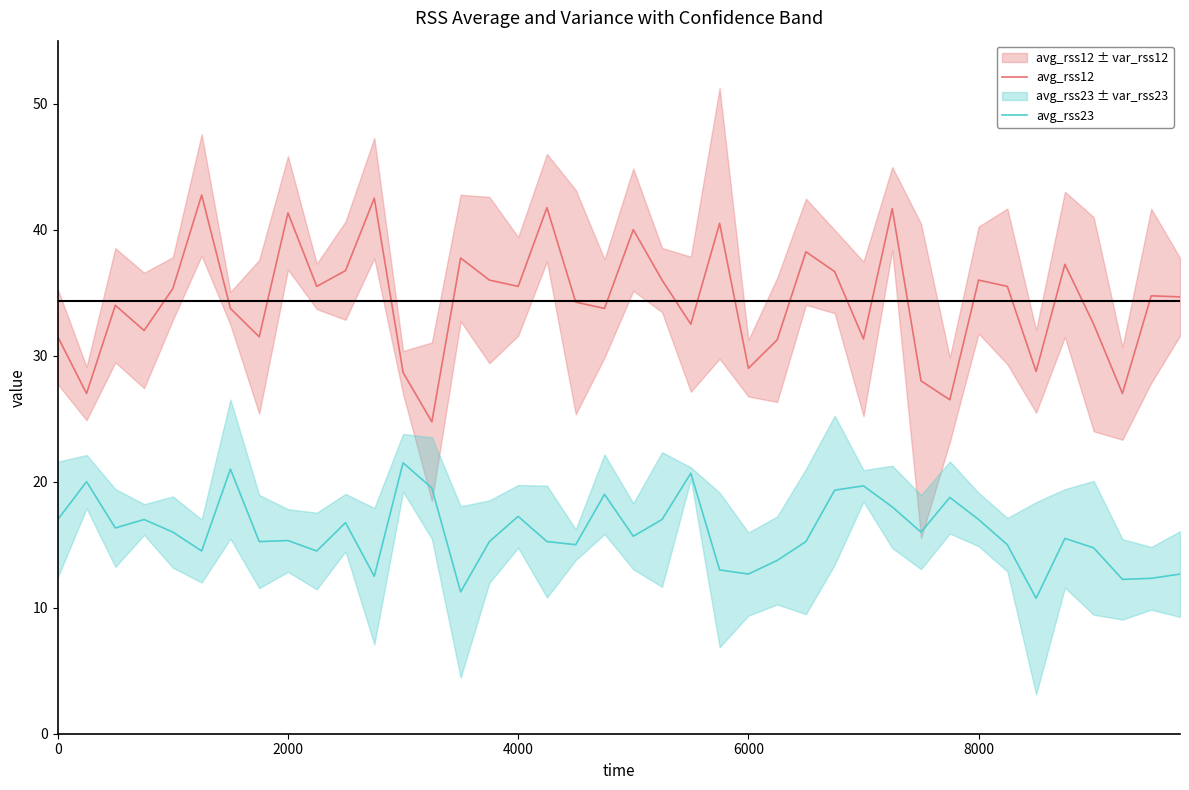

True or false: avg_rss23 and avg_rss12 cross at least once.

False